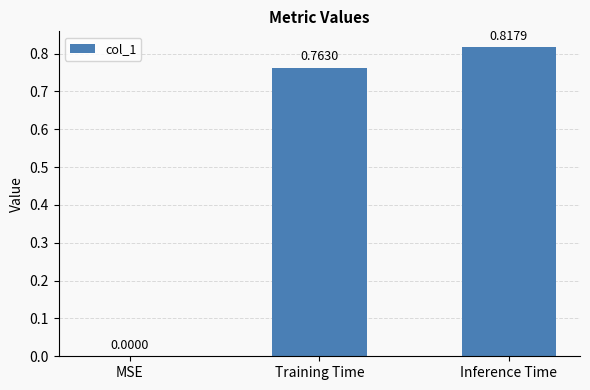

What is the change in value from Training Time to Inference Time?

+0.1